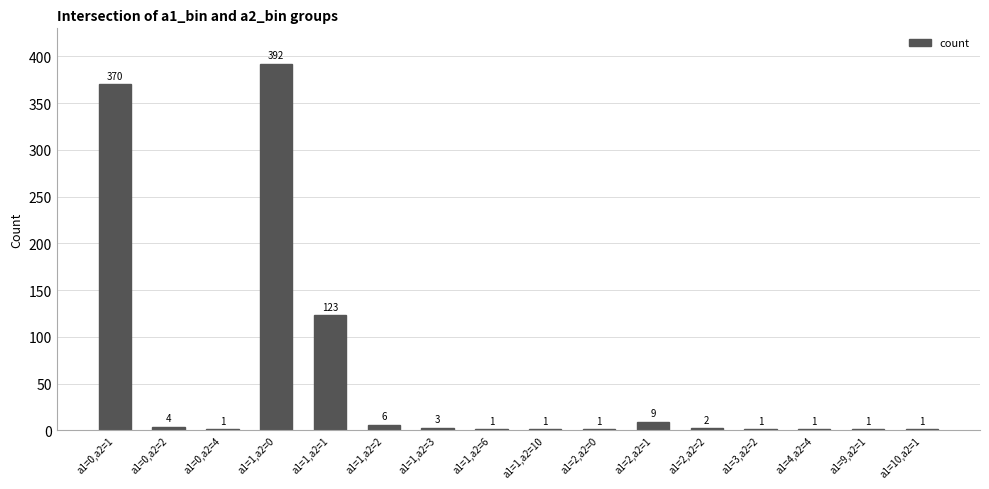

What is the difference between the values at a1=3,a2=2 and a1=0,a2=1?

369